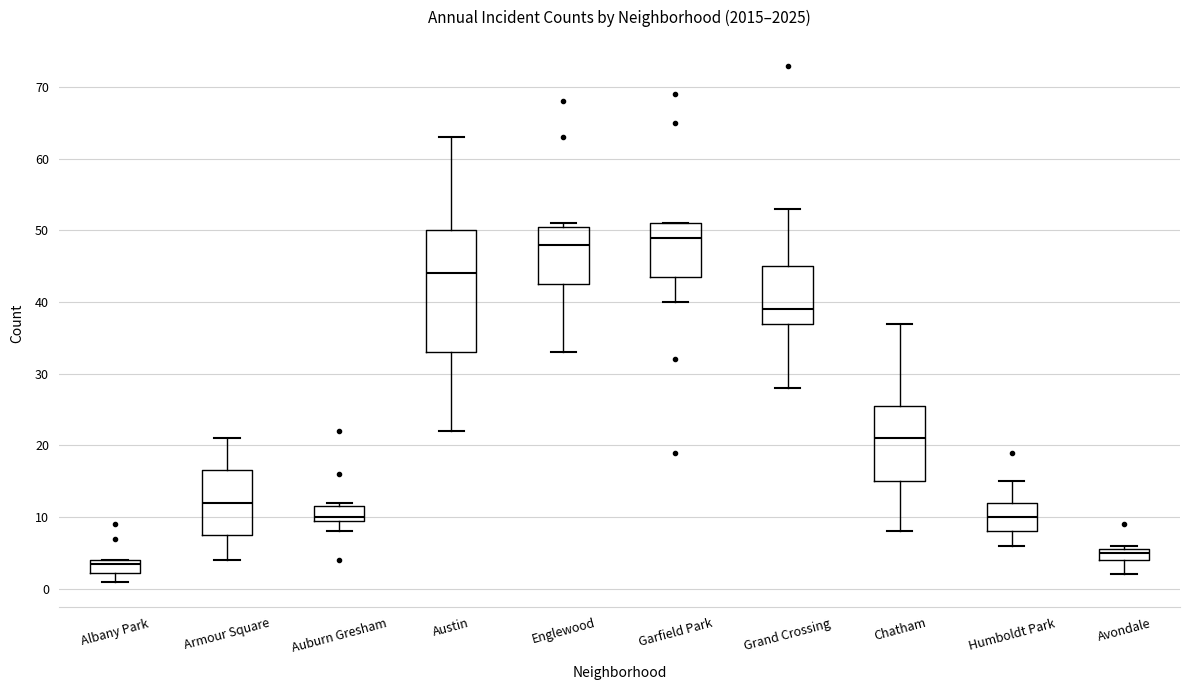

Where is the lower edge of the box for Auburn Gresham on the y-axis? The values are not printed on the chart, so give them approximately, as read against the axis.

10